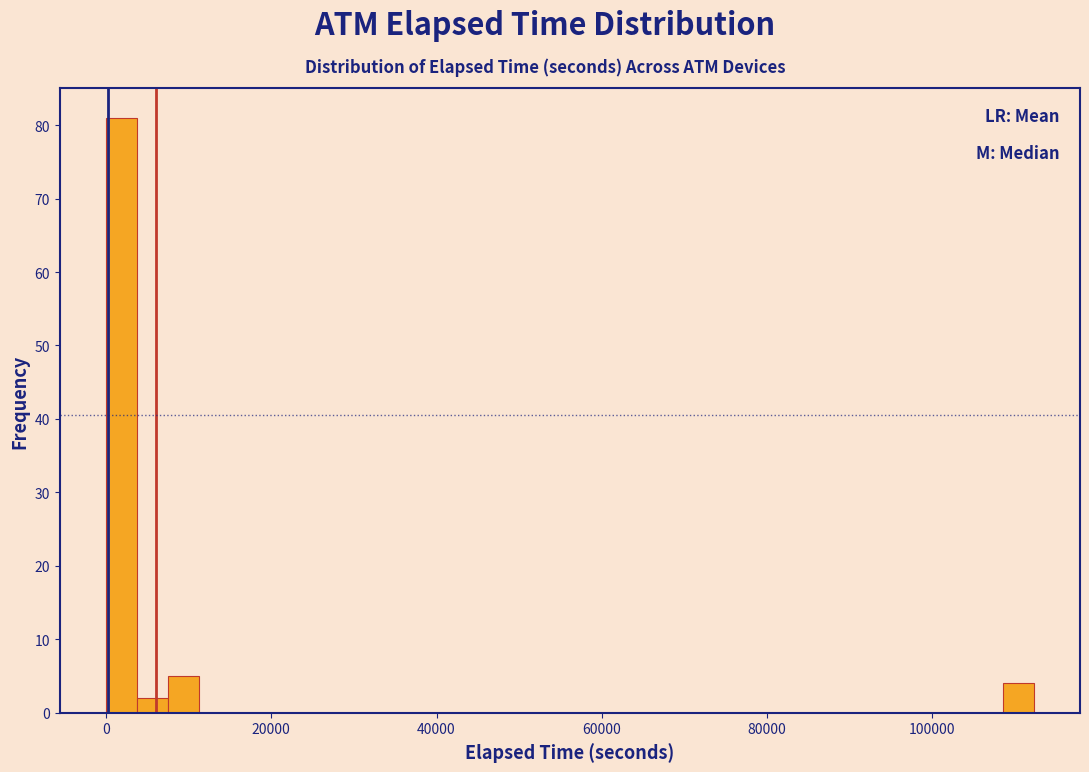

Around what value on the x-axis is the tallest bar? Give the approximate position of its centre, as read against the axis.

2000